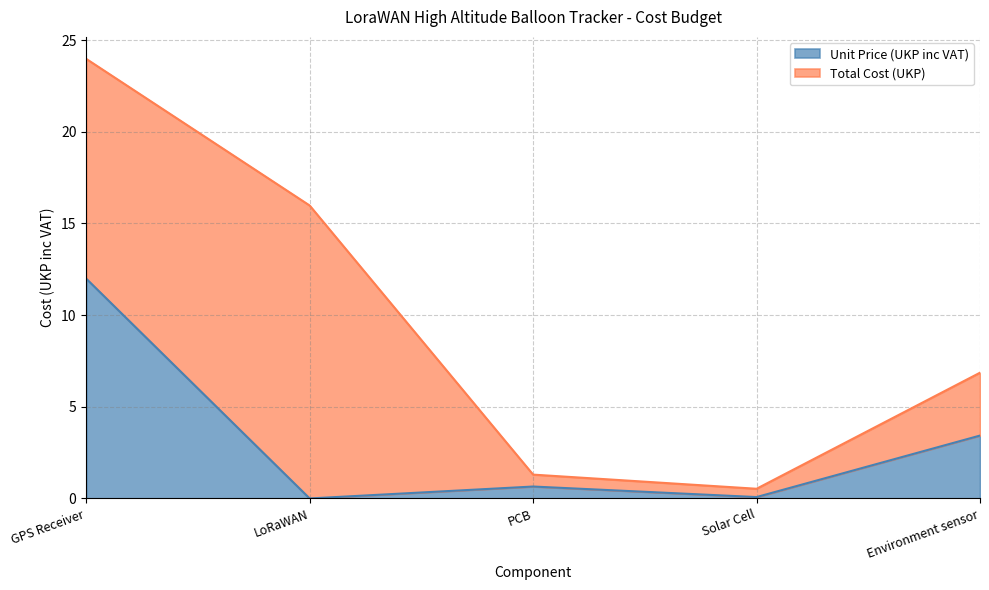

What value does the data have at GPS Receiver?

12.0